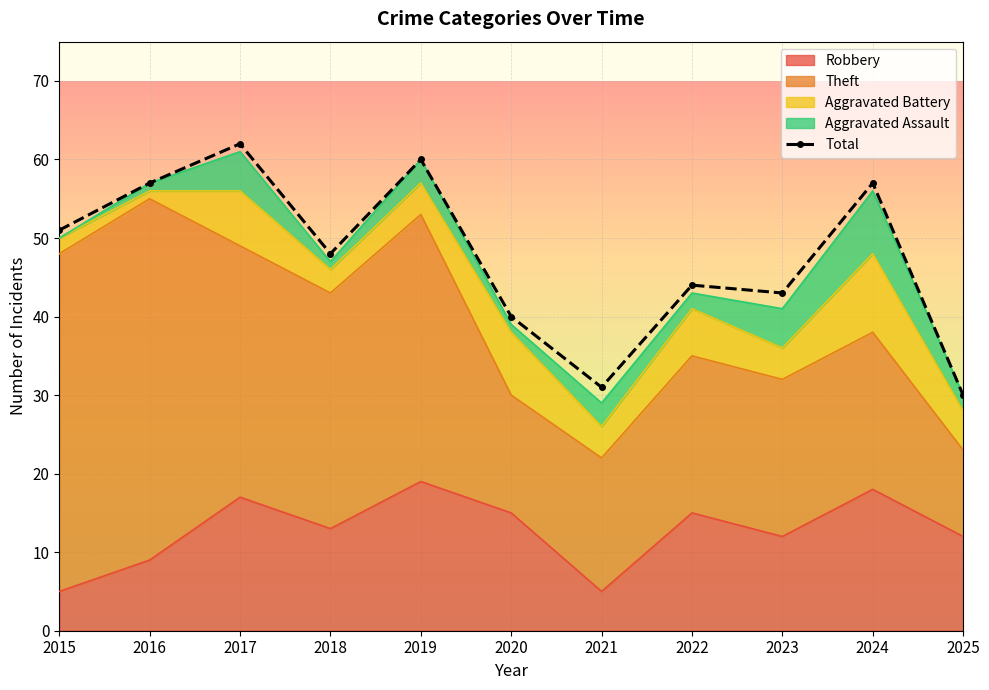

The value at 2022 is 44. True or false?

True